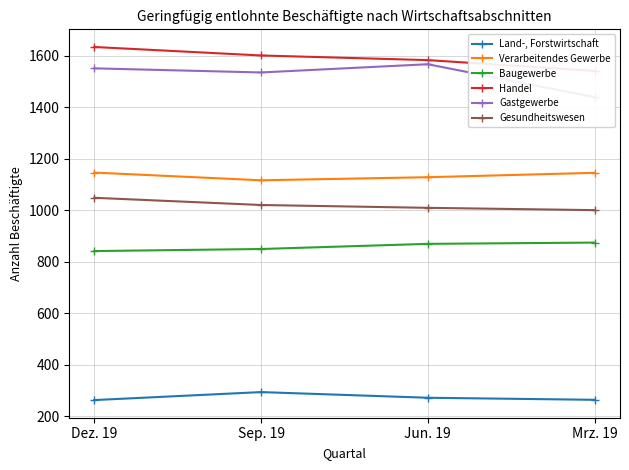

True or false: Land-, Forstwirtschaft has a value of 264 at Mrz. 19.

True